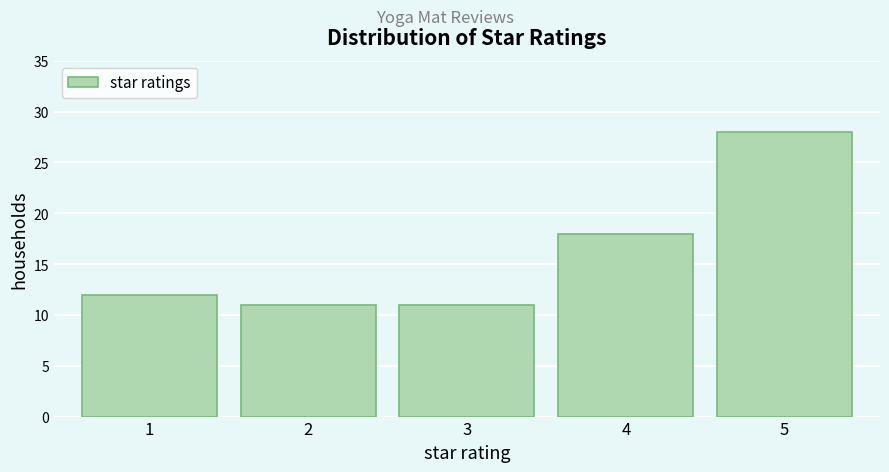

Reading left to right, what are all the values shown in this chart?

12	11	11	18	28